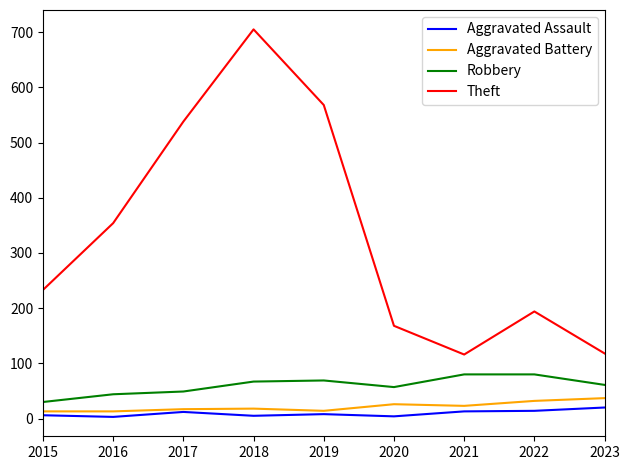

Is it true that Aggravated Assault equals 12 at 2017?

True